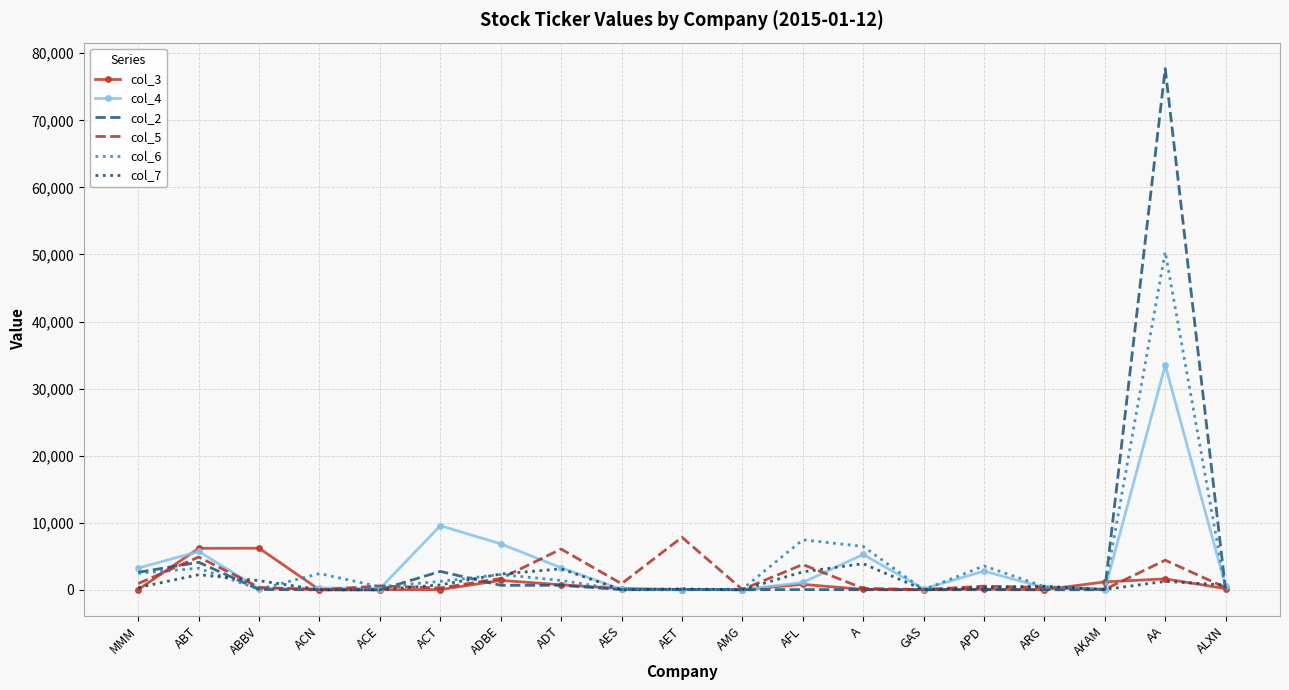

The value of col_4 at ACT is 14602. True or false?

False